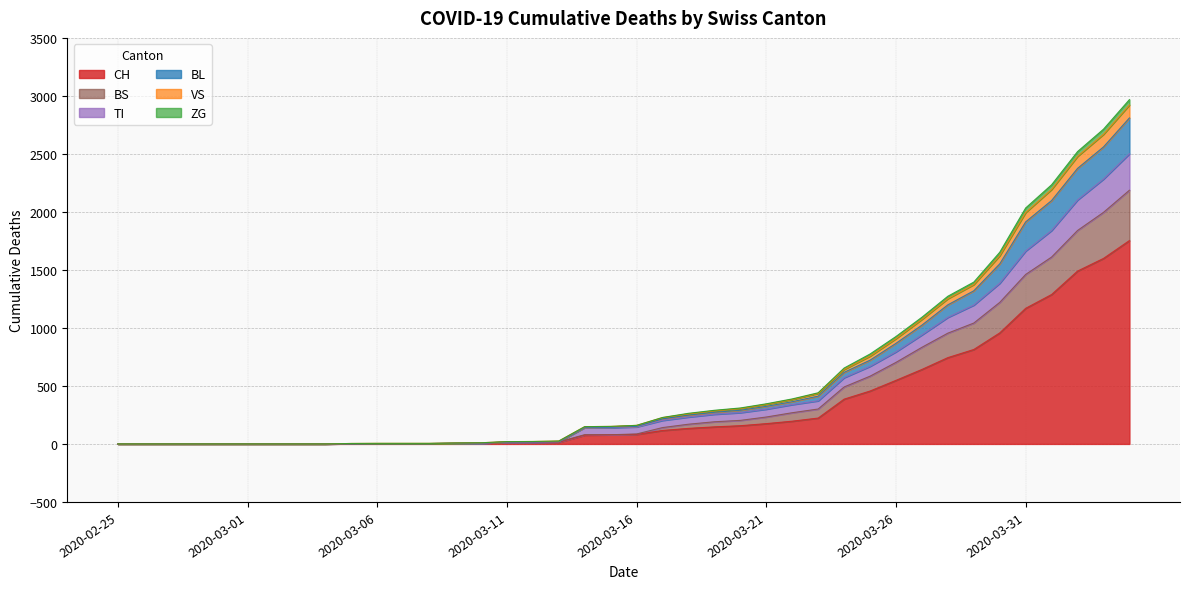

True or false: TI and BL intersect in this chart.

False